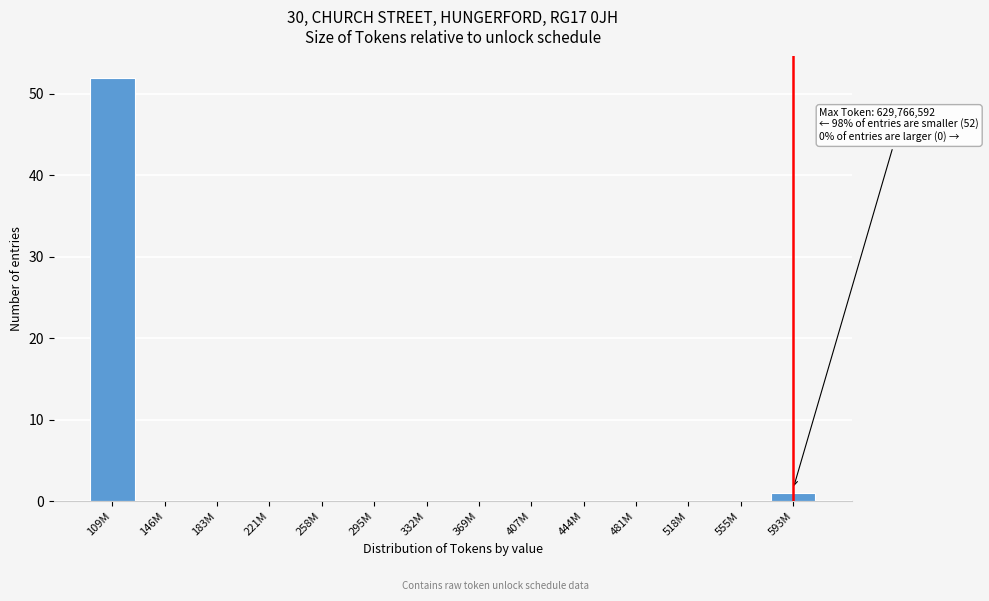

What is the maximum value shown in the chart?

52